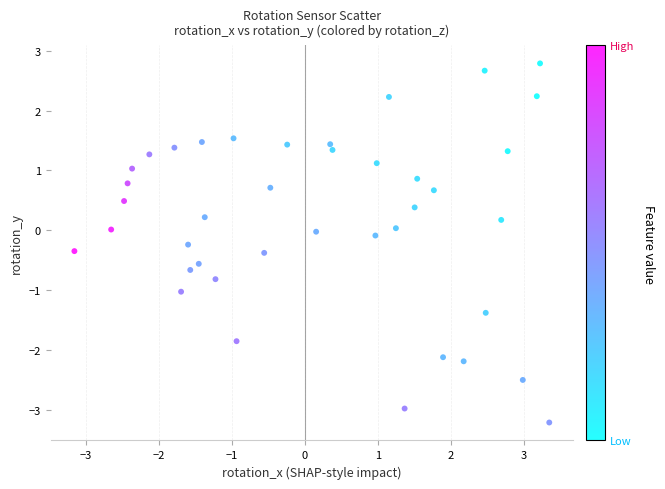

What is the range of X values (max minus min)?

6.5